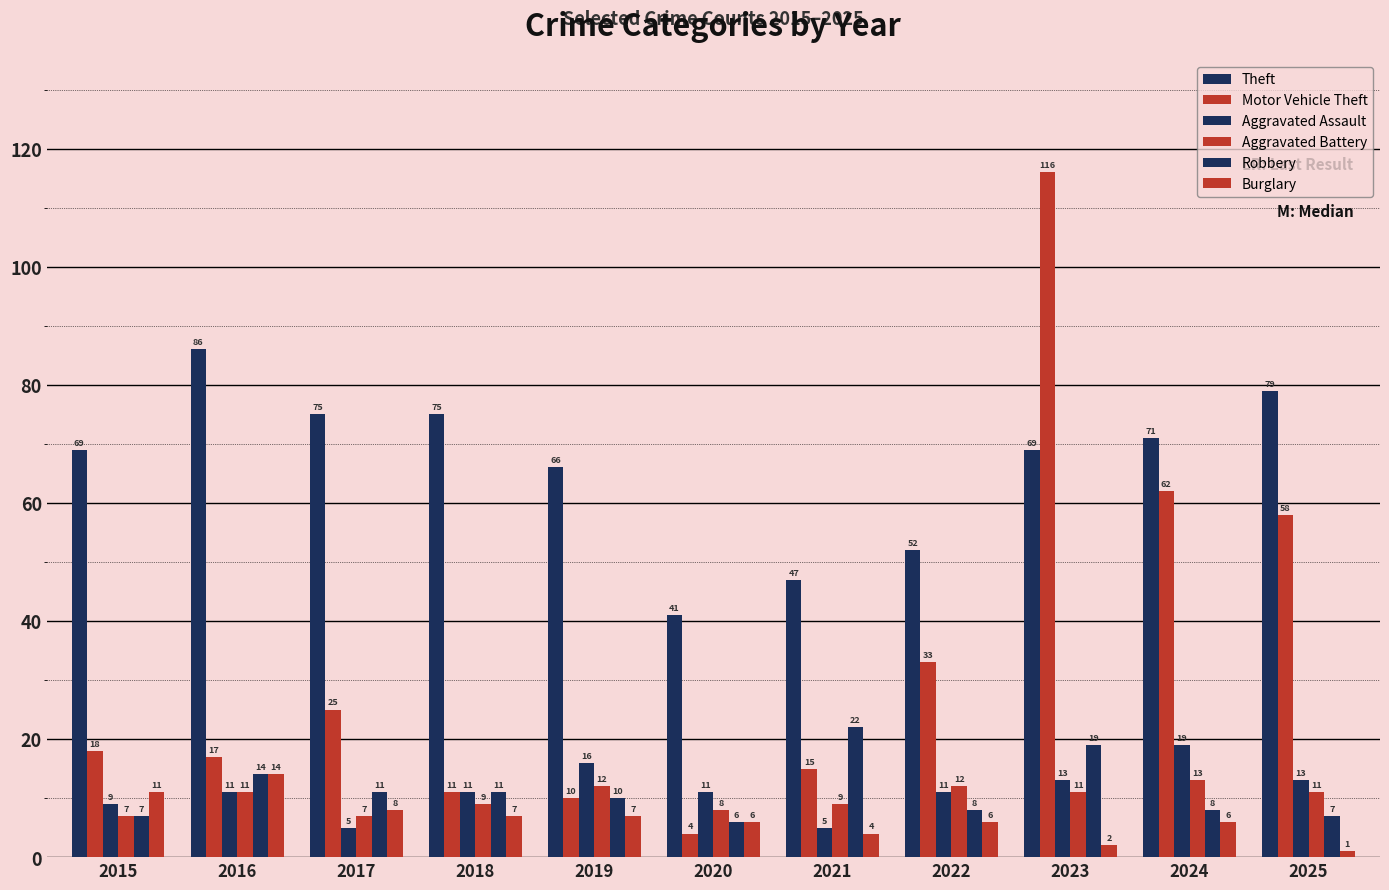

Where does the Aggravated Battery series first go above 11?

2019